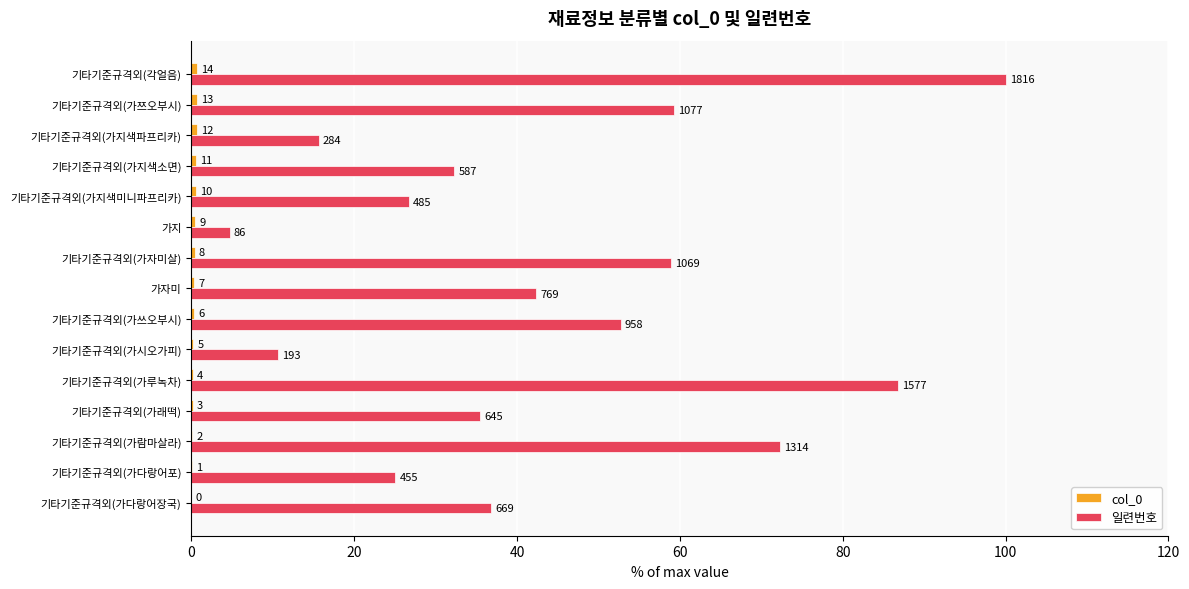

How many bars are there in each group?

2